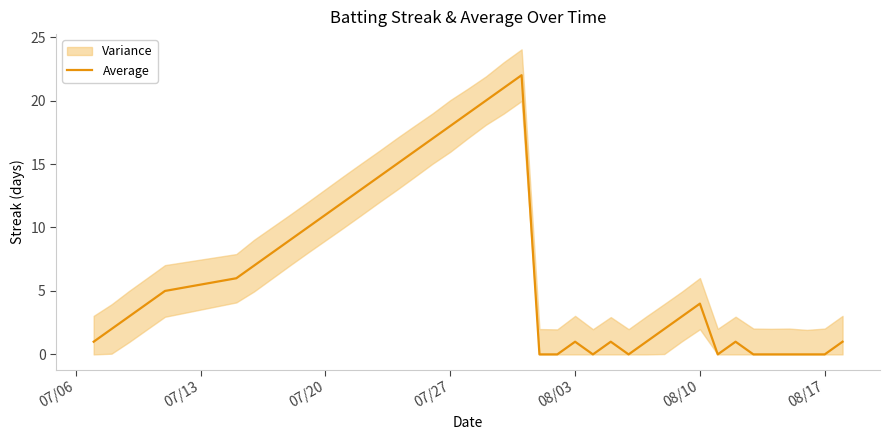

What is the maximum value shown in the chart?

22